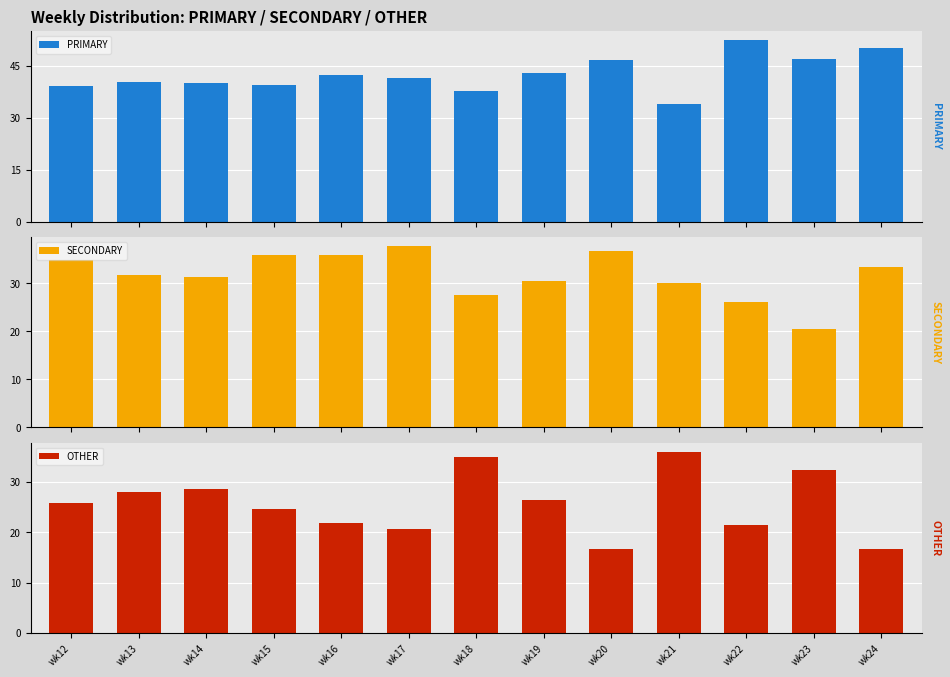

At which label does PRIMARY reach its minimum?

wk21